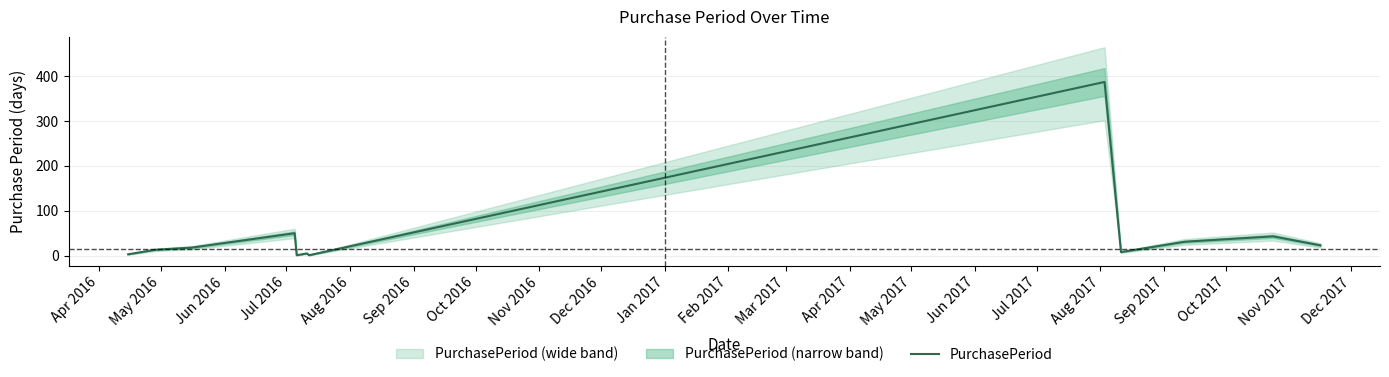

What is the highest value of the PurchasePeriod series?

387